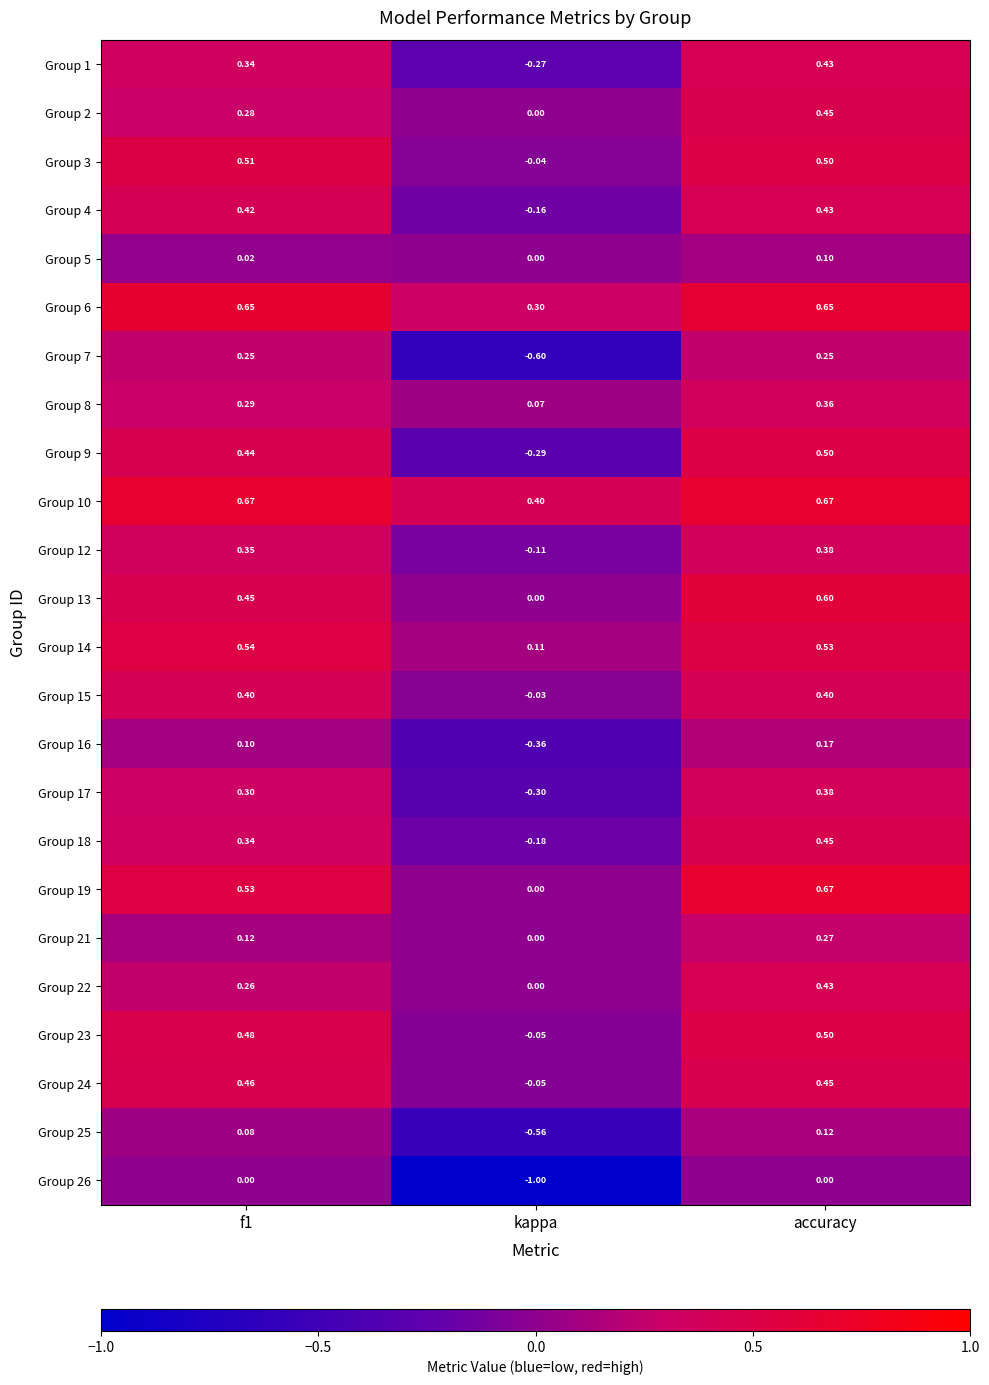

Which category has the highest value in the Group 17 series?

accuracy